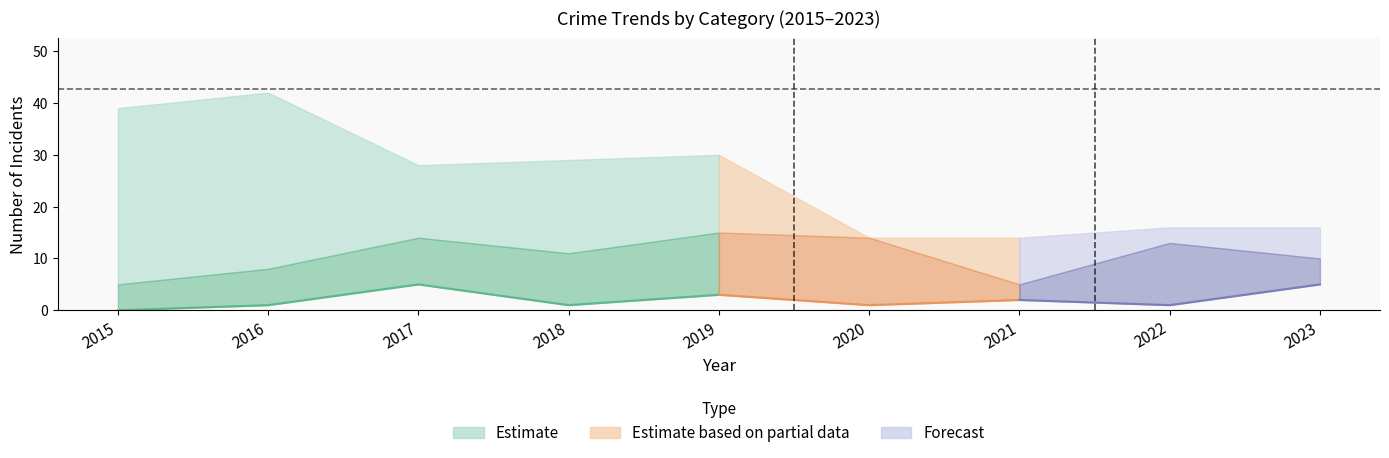

Does the chart display data point markers on the line(s)?

No